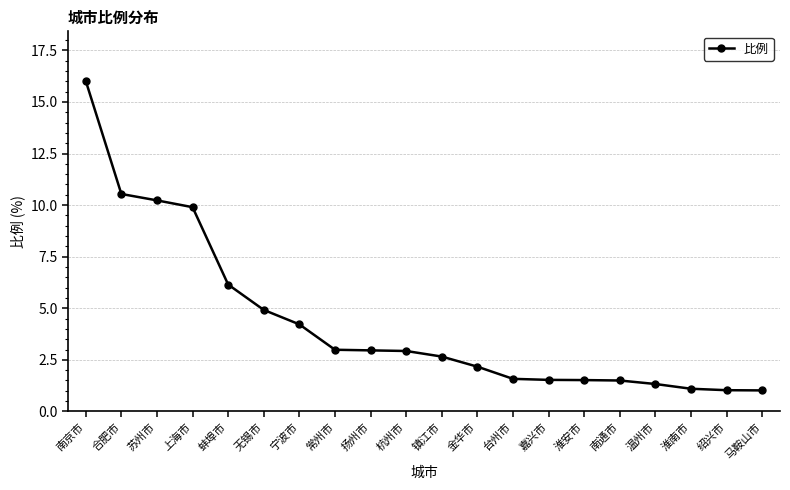

How many data points are above 2?

12